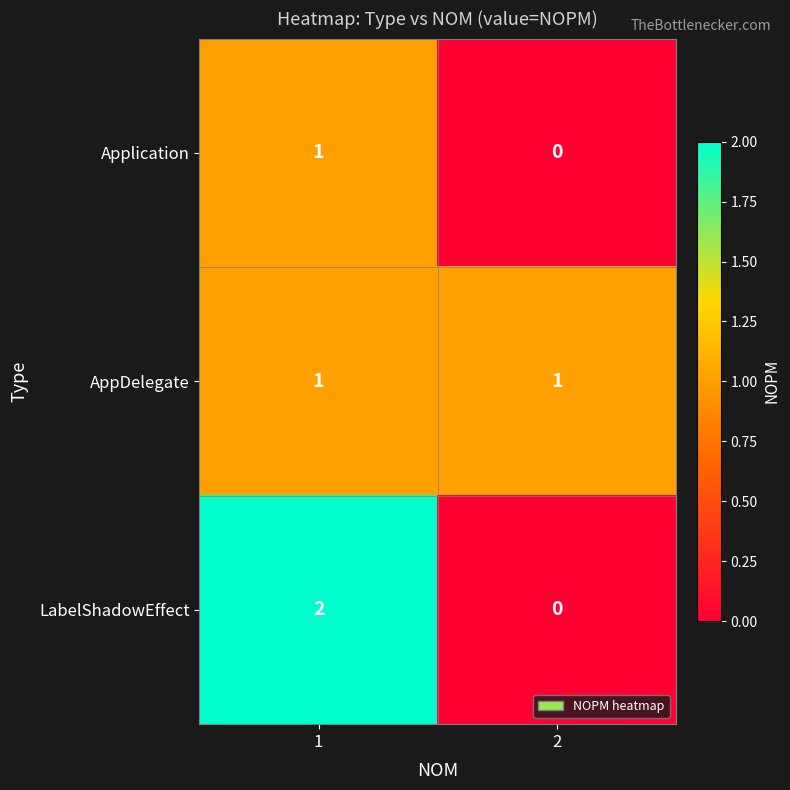

How many series are shown in this chart?

3